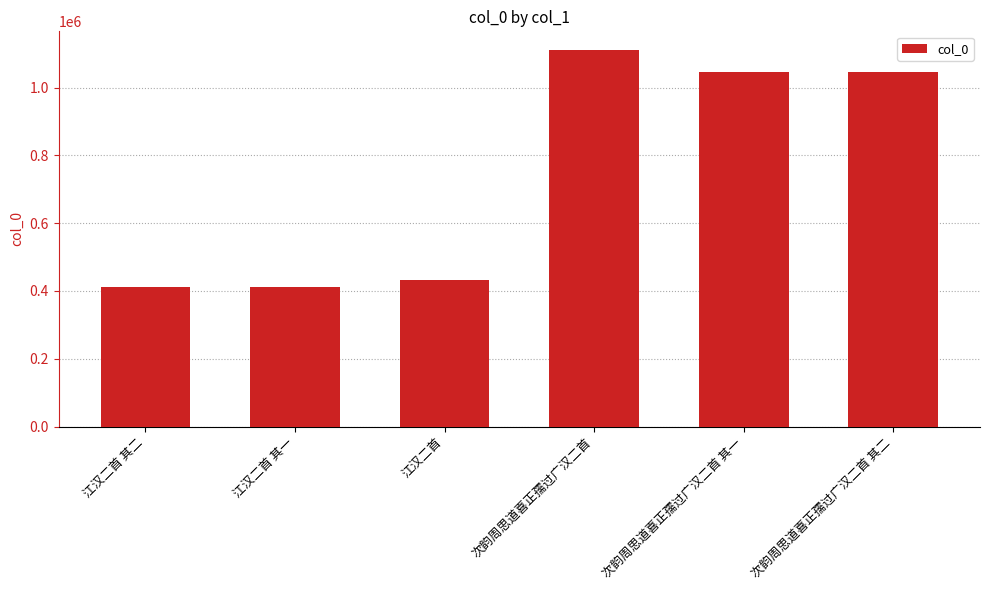

Approximately how many times larger is the value at 江汉二首 其二 compared to 江汉二首?

1.0